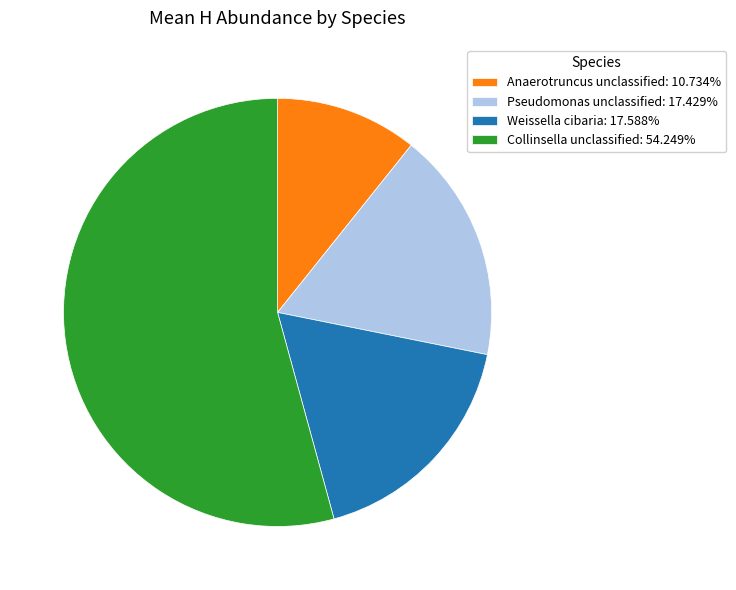

Combined, do Anaerotruncus unclassified: 10.734% and Pseudomonas unclassified: 17.429% account for over 50%?

No